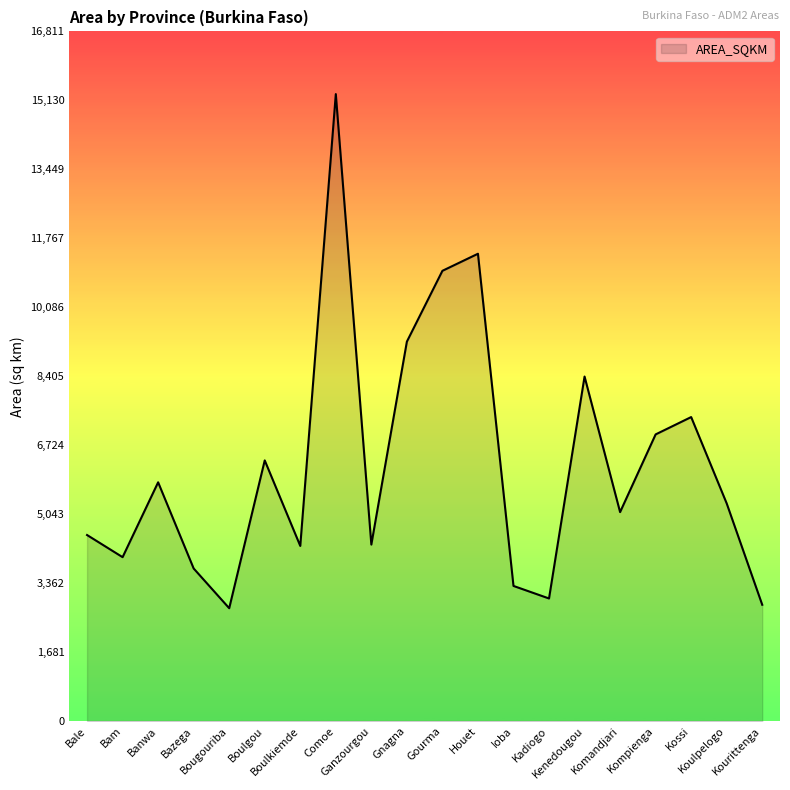

What is the maximum value shown in the chart?

15283.0